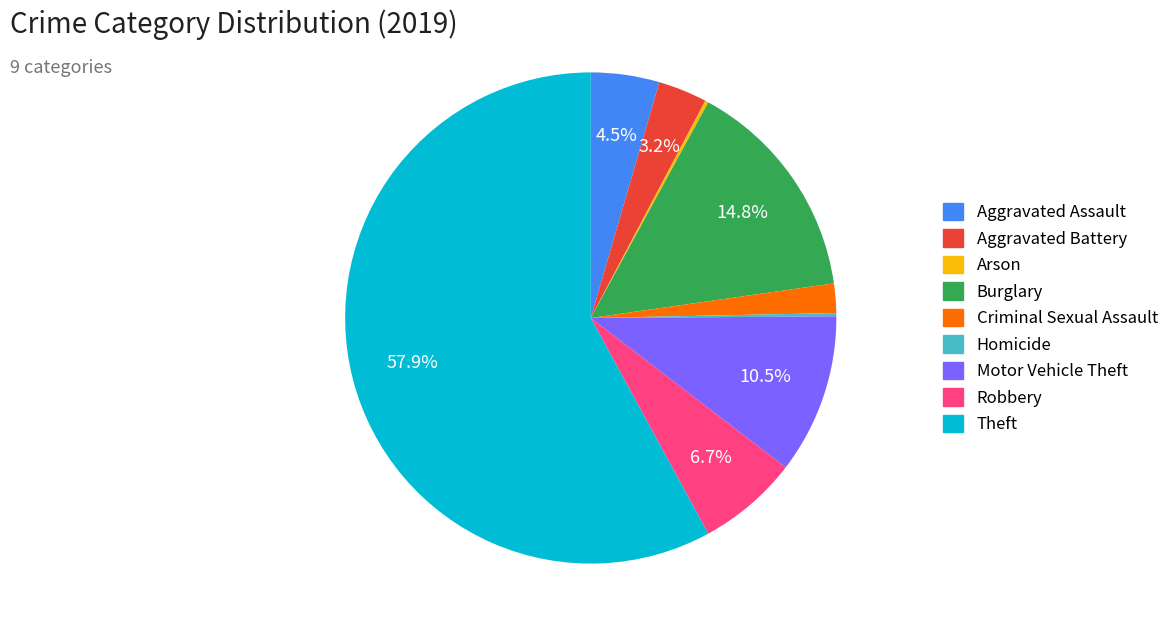

What percentage is NOT represented by Burglary?

85.2%